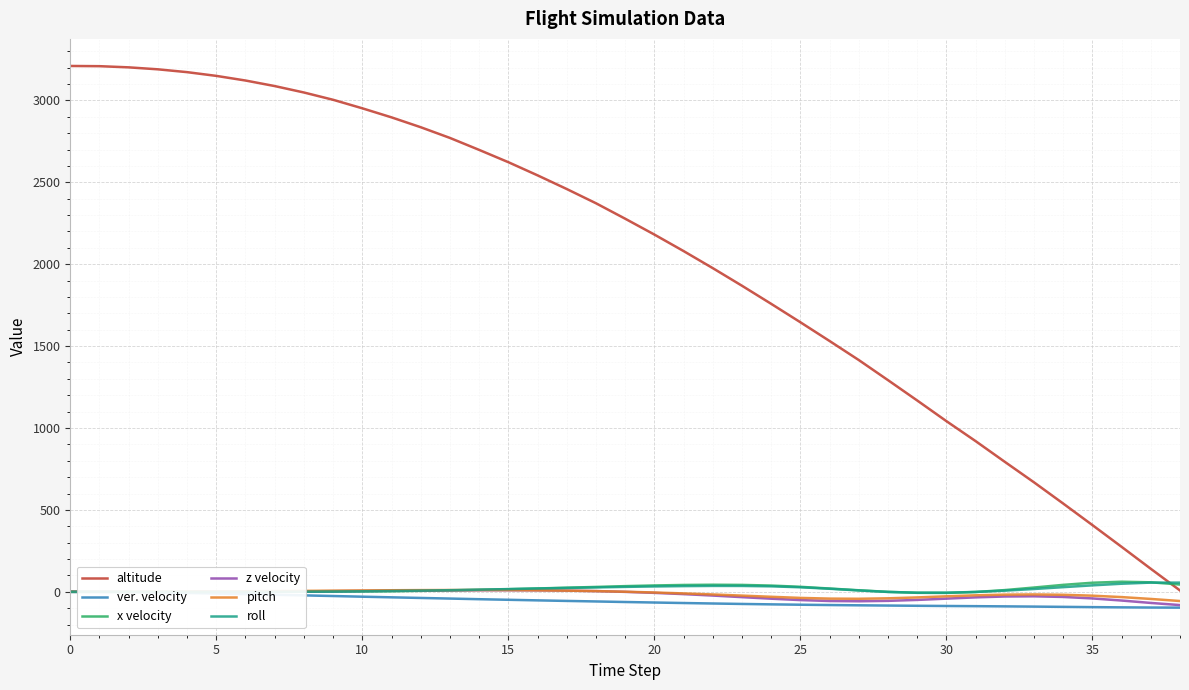

True or false: z velocity and altitude cross at least once.

False